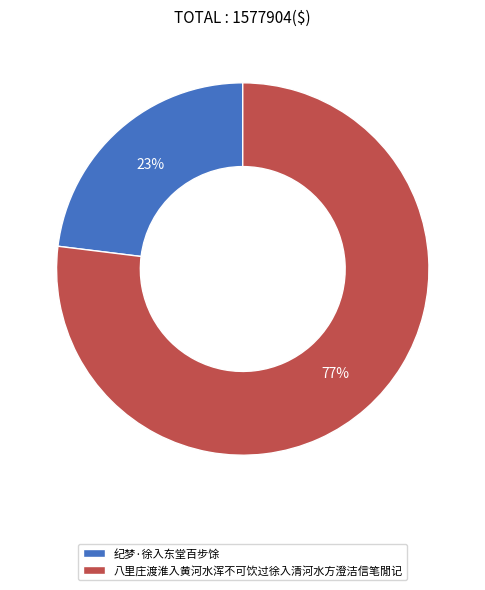

To the nearest percent, what is the difference between the 八里庄渡淮入黄河水浑不可饮过徐入清河水方澄洁信笔閒记 and 纪梦·徐入东堂百步馀 slice percentages?

54%